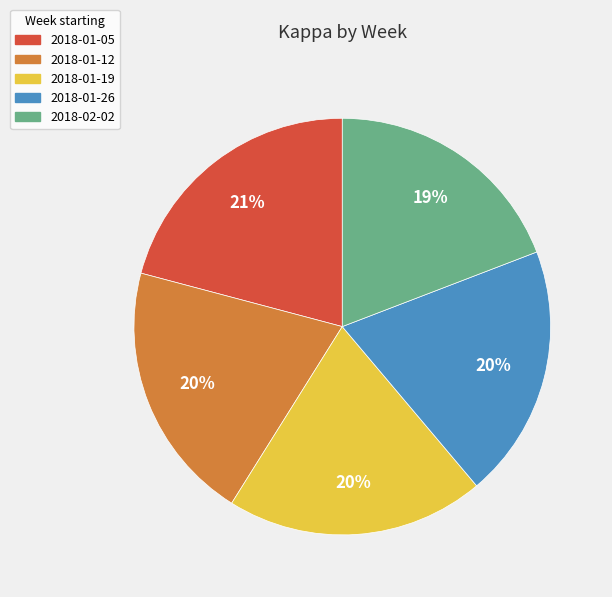

Is 2018-01-19 the majority of the pie?

No